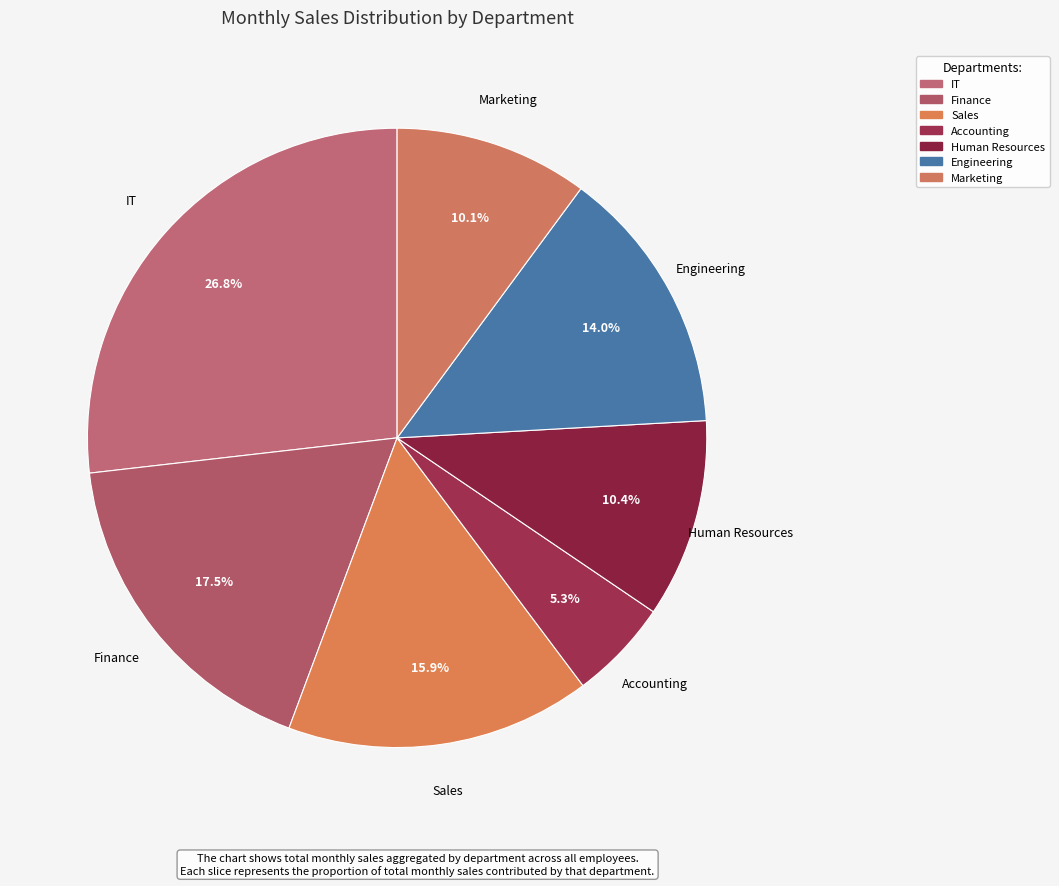

How many segments does this pie chart have?

7